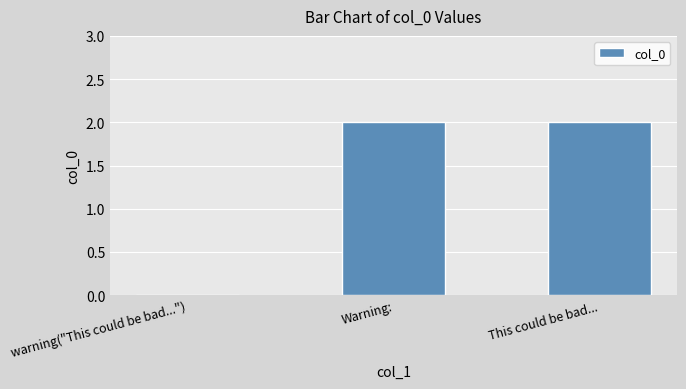

The value at warning("This could be bad...") is 0. True or false?

True